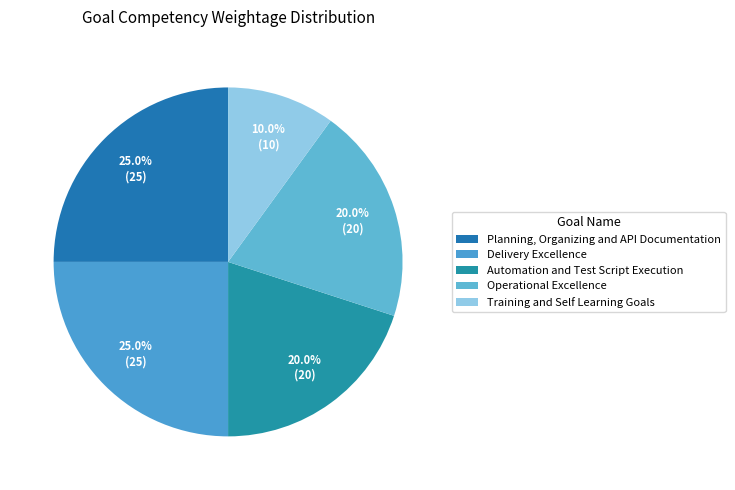

What percentage is the Operational Excellence slice, to the nearest percent?

20%